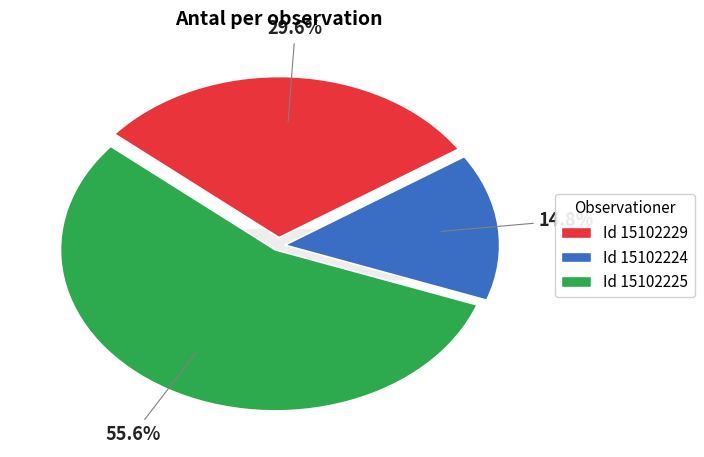

Rank the categories by value from highest to lowest.

15102225, 15102229, 15102224